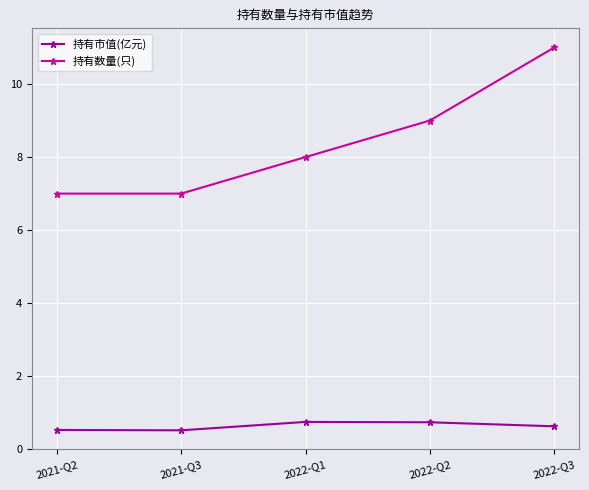

The value of 持有市值(亿元) at 2022-Q1 is 0.4. True or false?

False